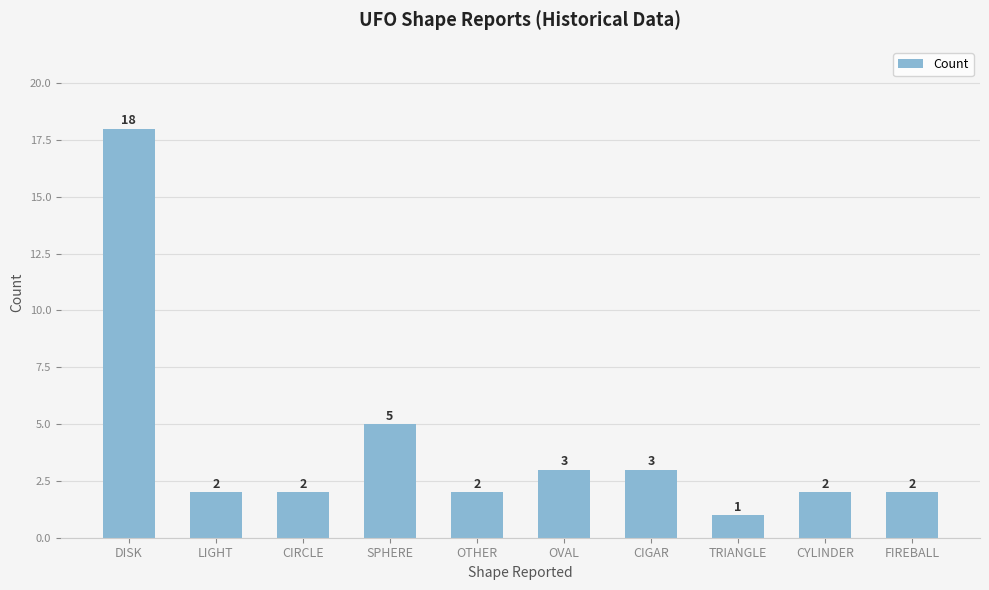

Where does the data first go above 2?

DISK